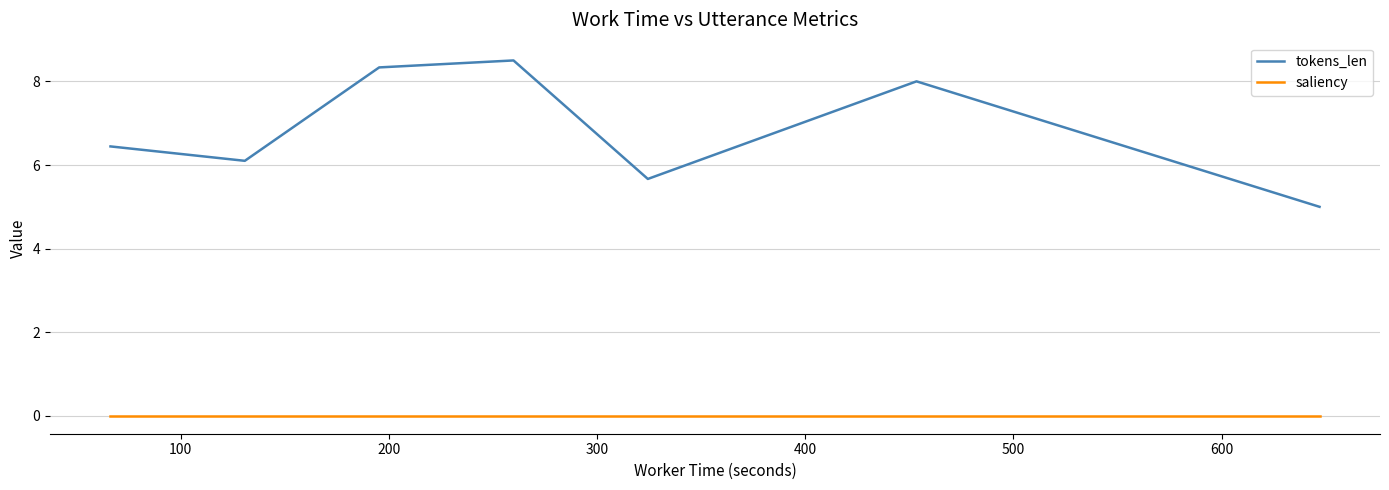

How many lines are shown in the chart?

2